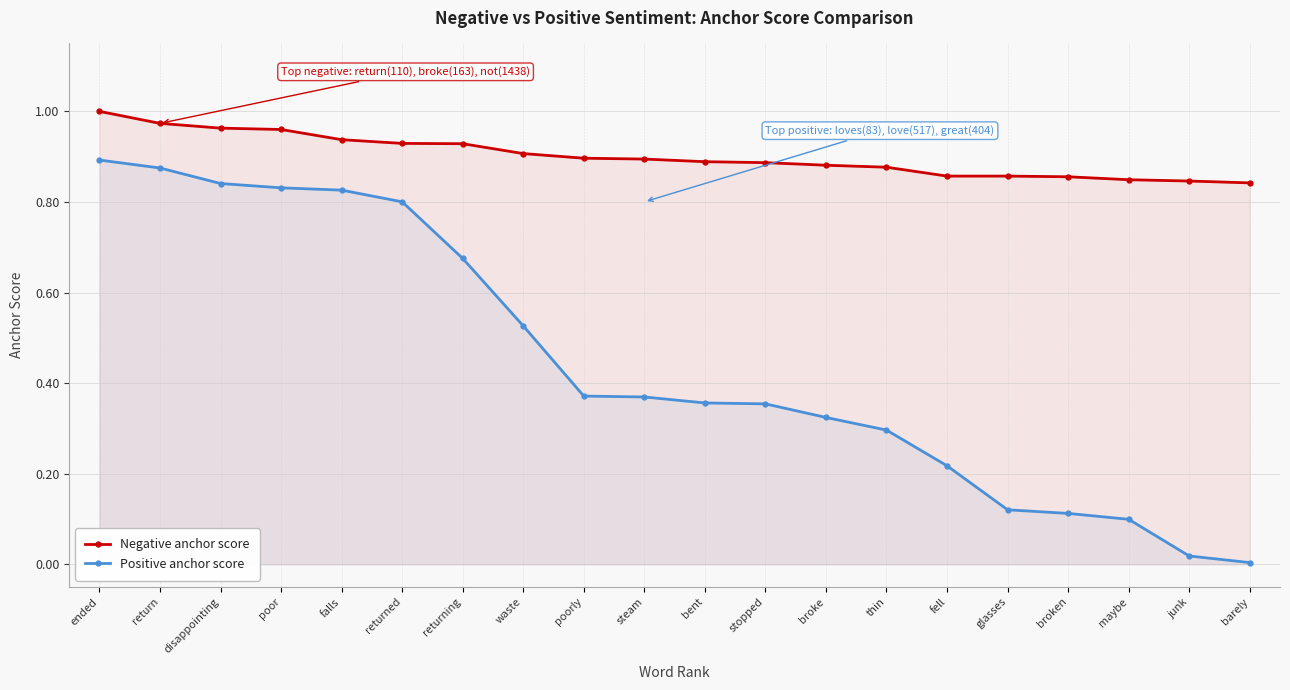

True or false: Negative anchor score has more than 1 points higher than both neighbors.

False